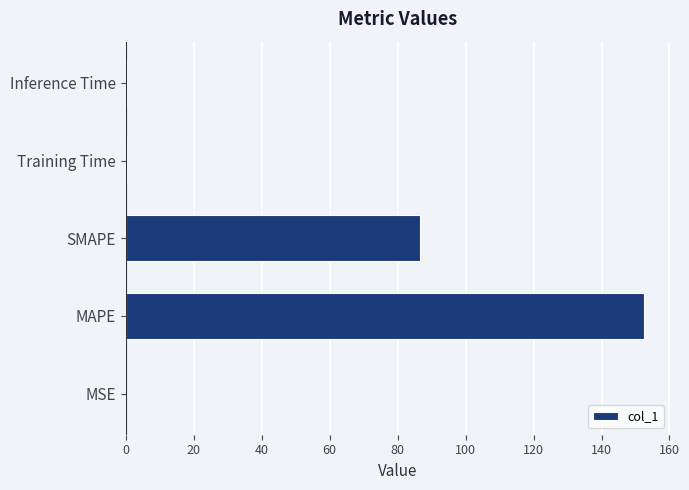

Between SMAPE and MSE, which is larger?

SMAPE